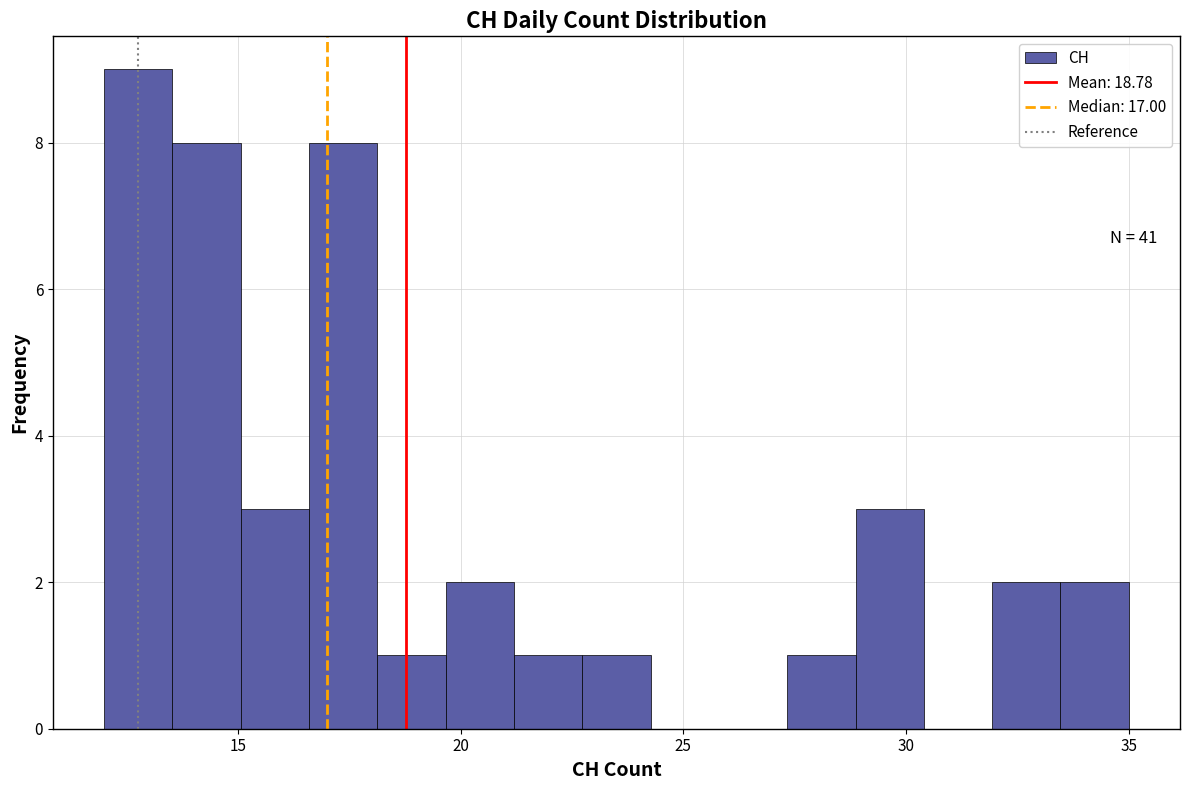

Around what value on the x-axis is the tallest bar? Give the approximate position of its centre, as read against the axis.

13.0